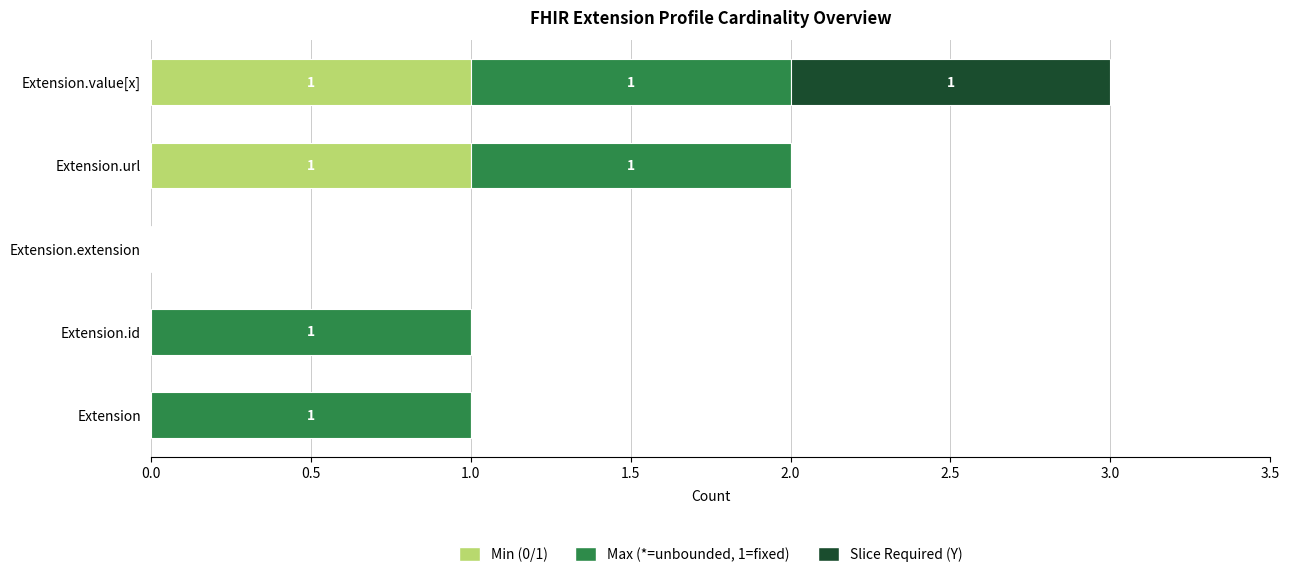

At which category is the sum across all series the highest?

Extension.value[x]